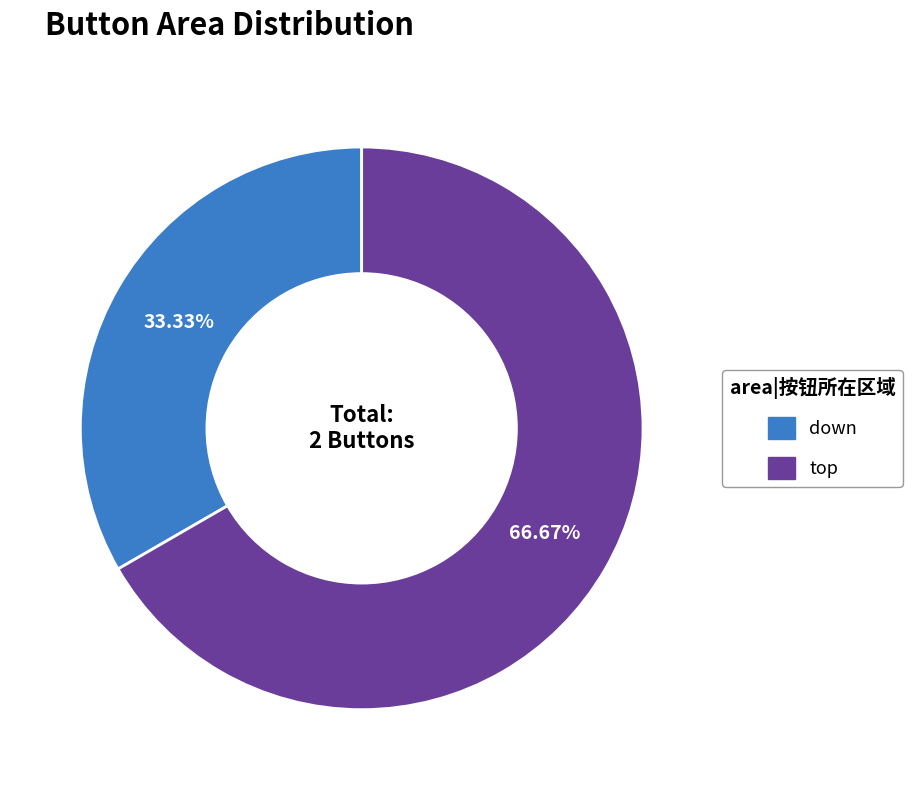

Is there any slice that represents more than half of the pie?

Yes